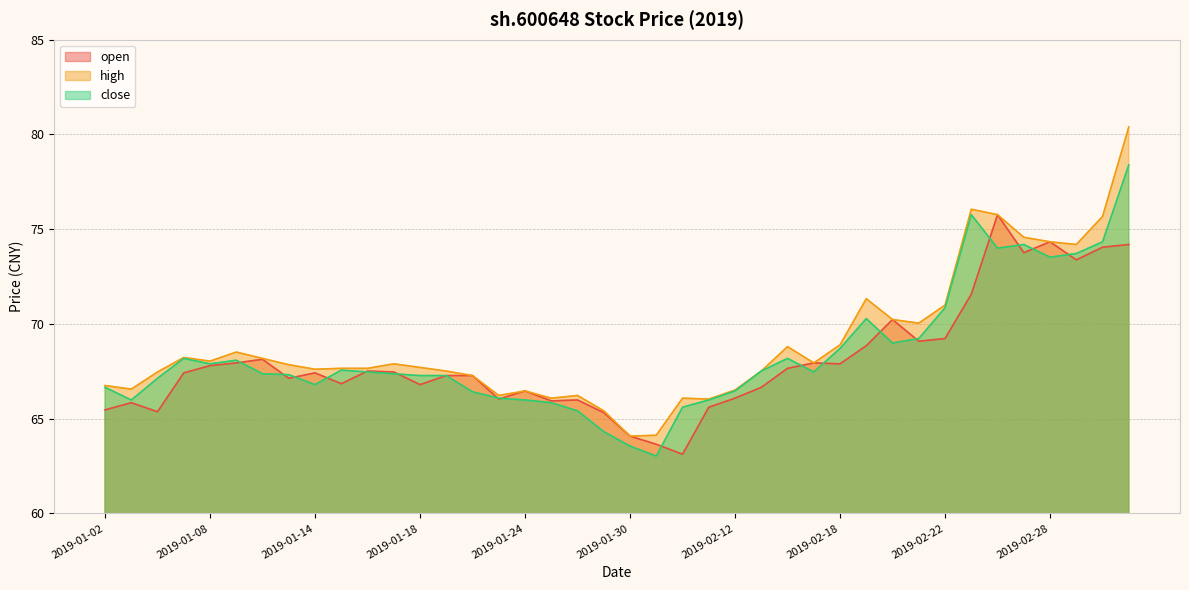

True or false: close has a value of 104.1 at 2019-02-15.

False